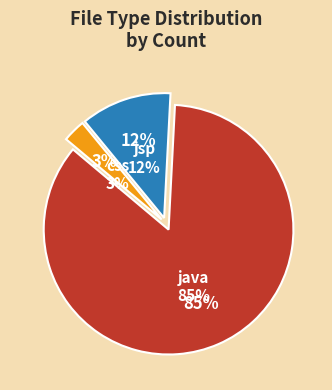

What percentage do java and jsp together represent?

97.1%